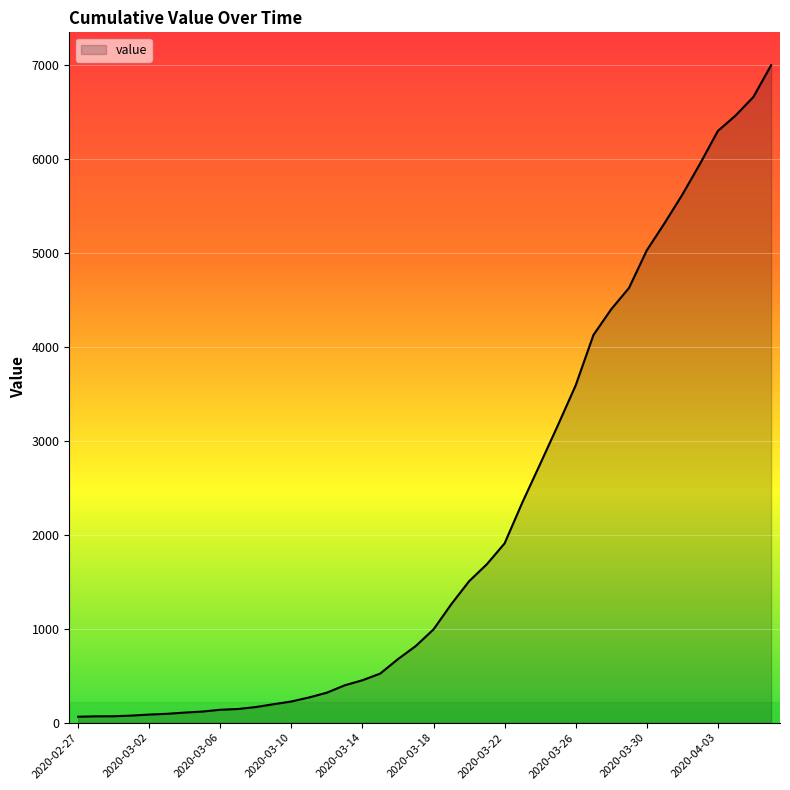

What is the greatest value displayed?

6995